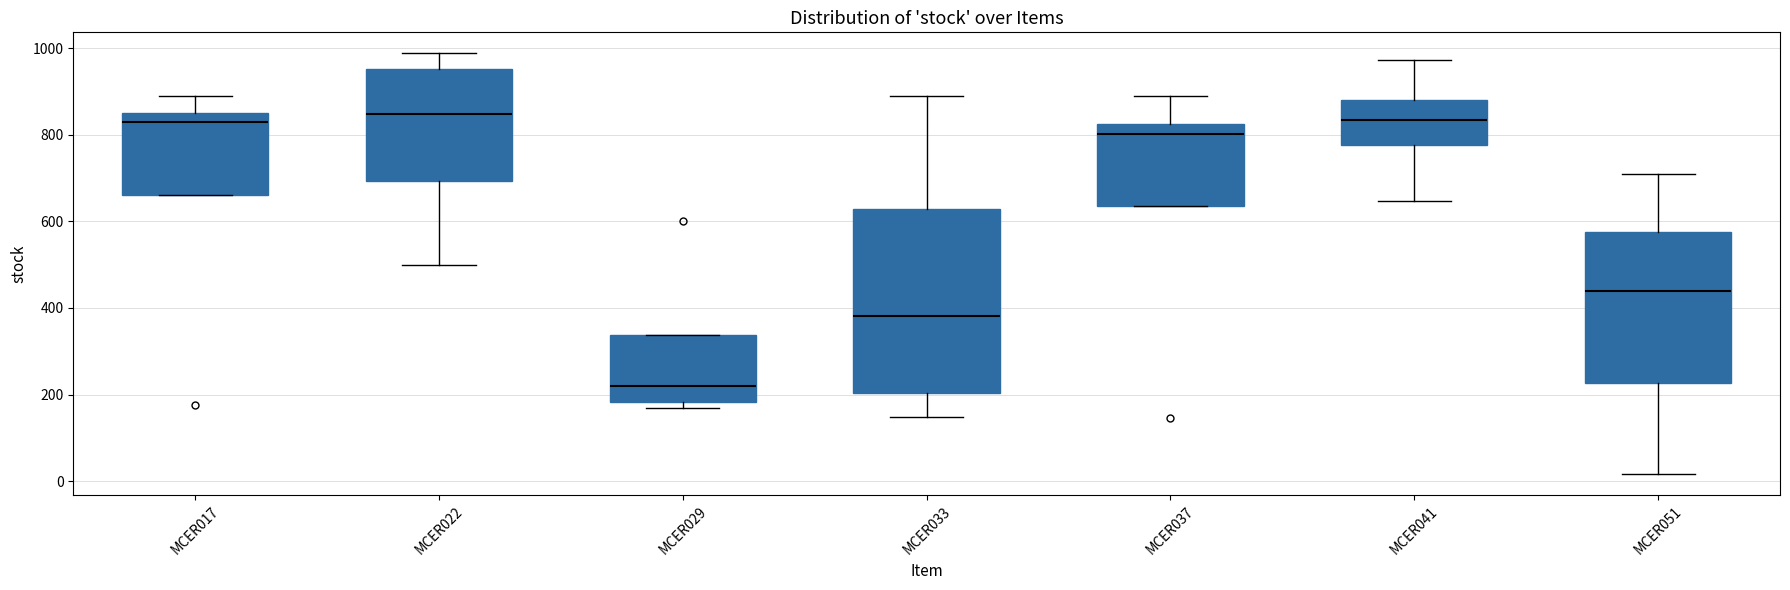

Where is the lower edge of the box for MCER029 on the y-axis? The values are not printed on the chart, so give them approximately, as read against the axis.

180